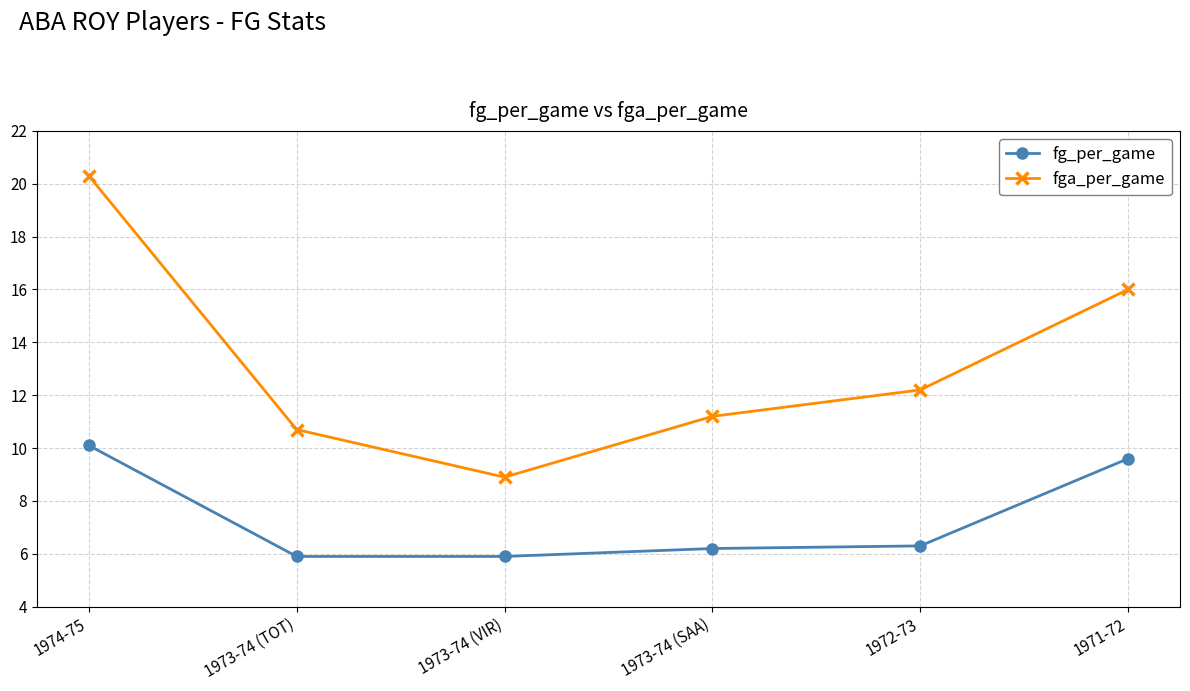

What is the sum of the fga_per_game values at 1973-74 (SAA) and 1973-74 (TOT)?

21.9